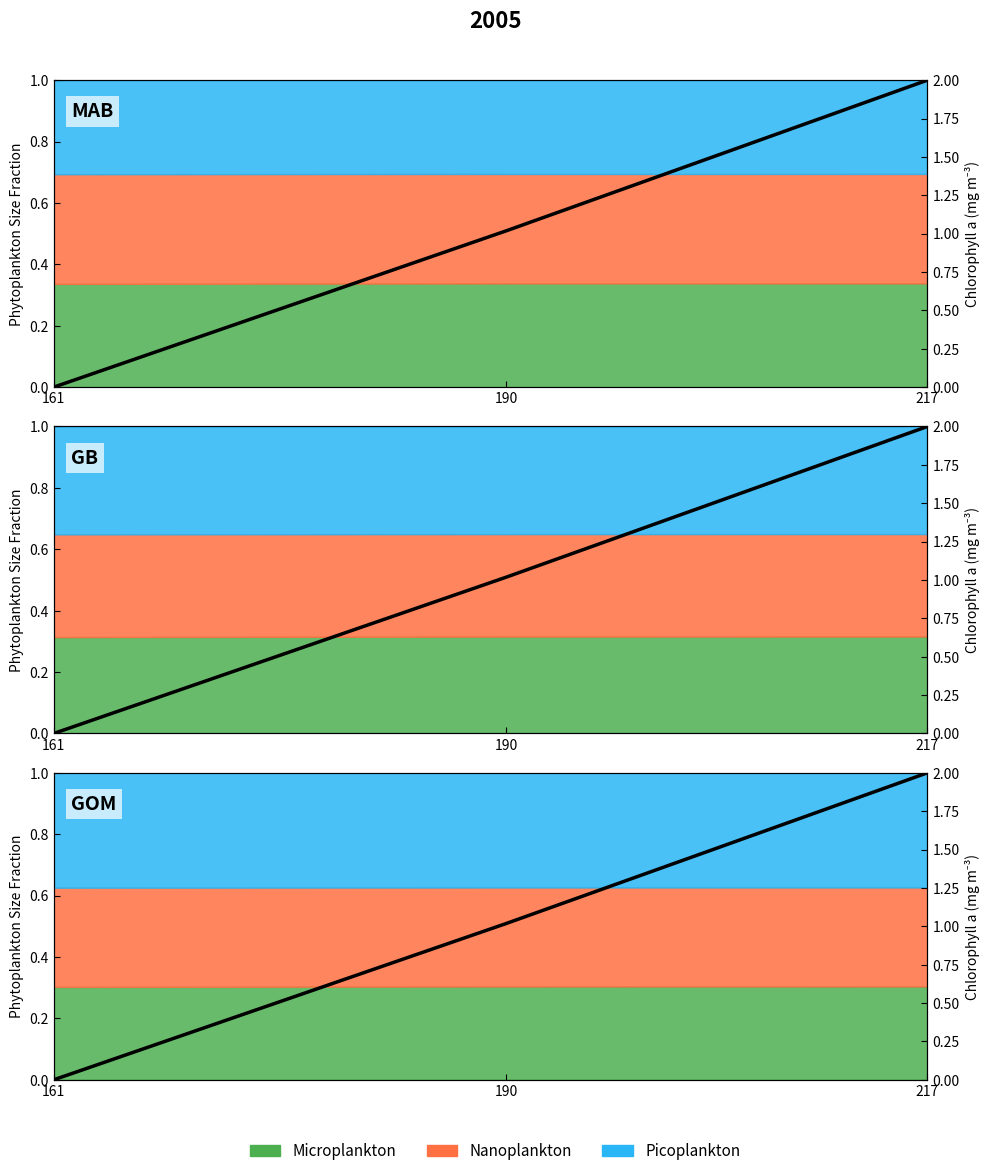

List the labels in order of value, largest first.

217, 190, 161